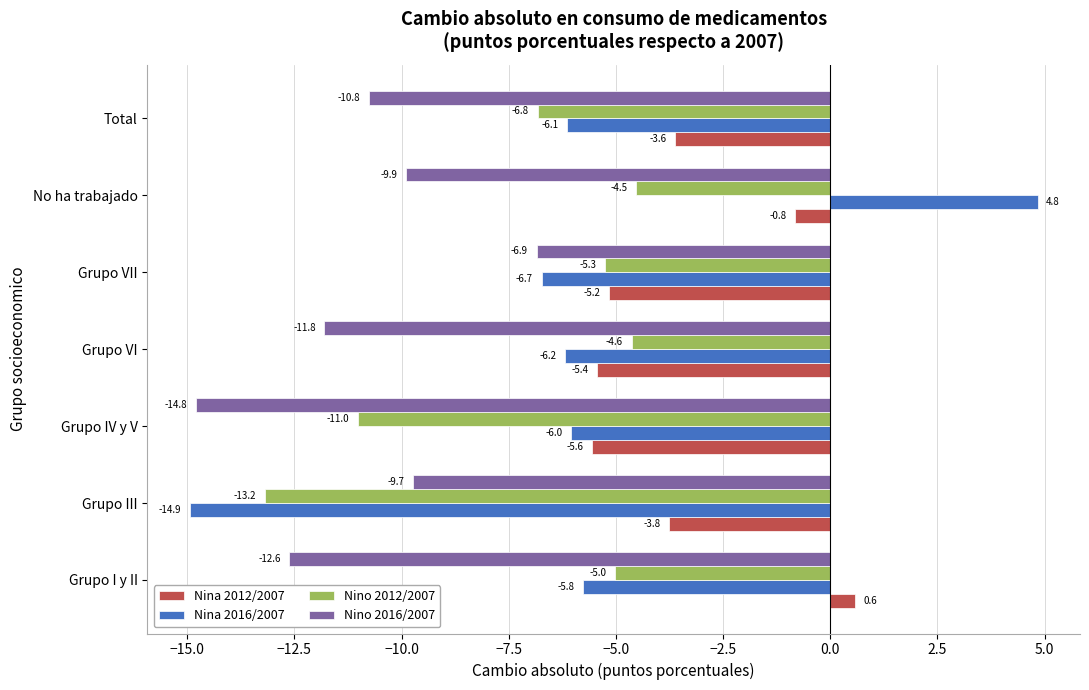

What is the sum of all Nino 2016/2007 values?

-76.5